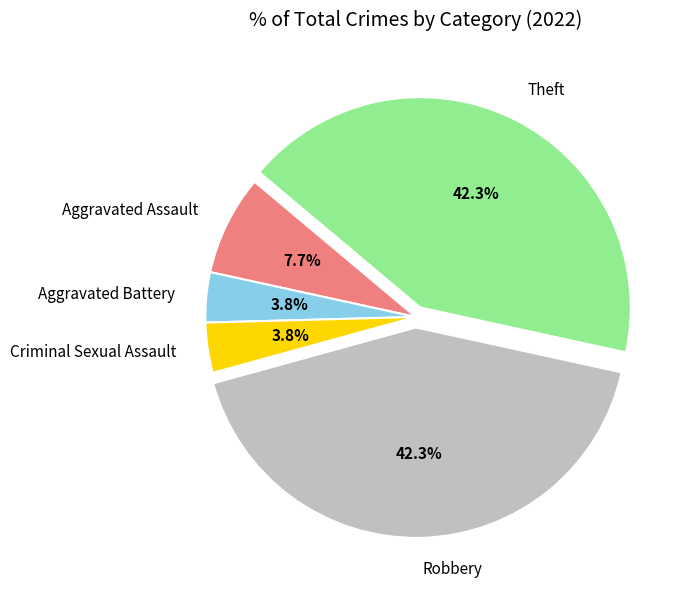

Approximately how many times larger is the value at Aggravated Assault compared to Aggravated Battery?

2.0